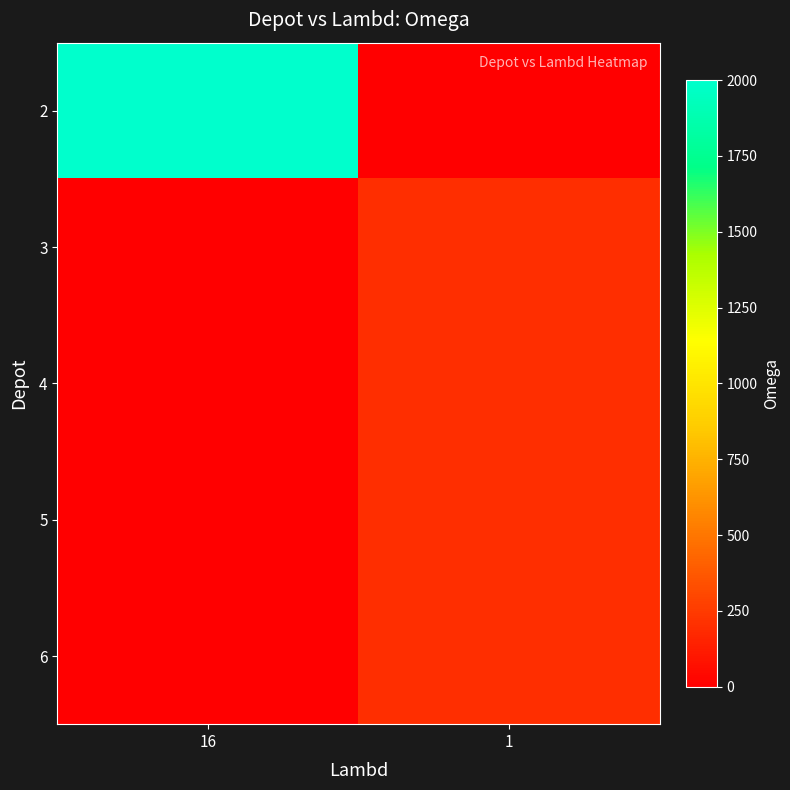

Count the number of data series in this chart.

5